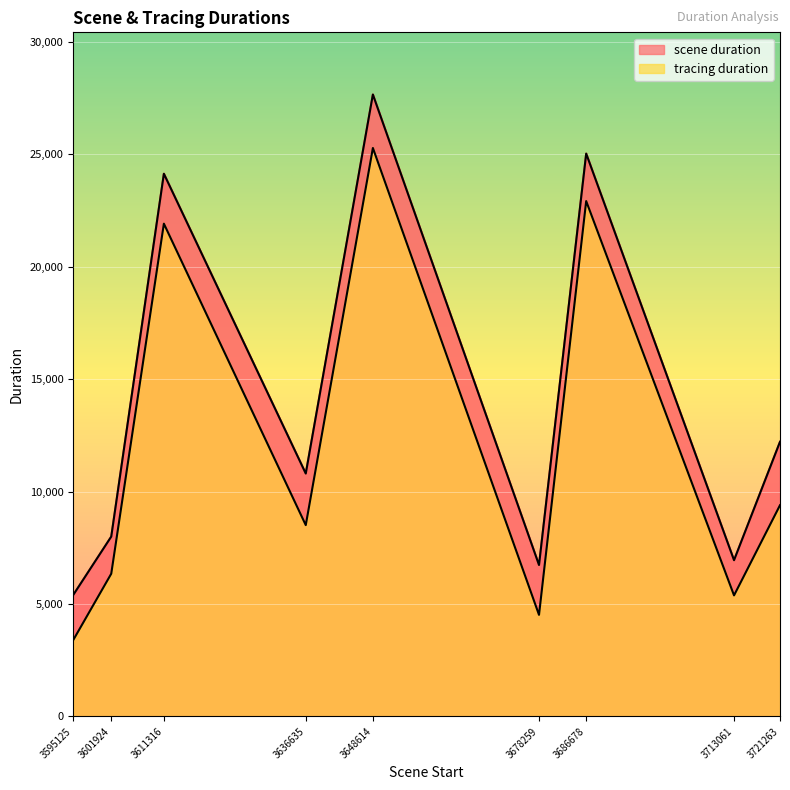

True or false: scene duration has a value of 10583 at 3678259.

False